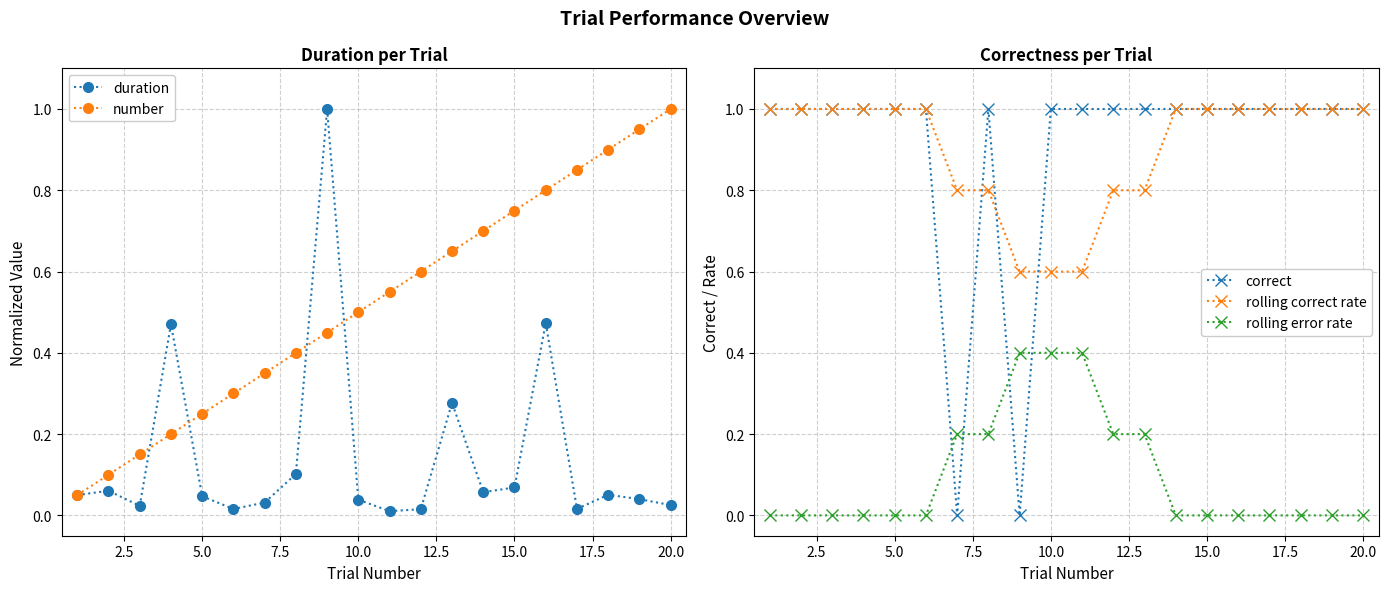

At which label does number reach its peak?

20.0